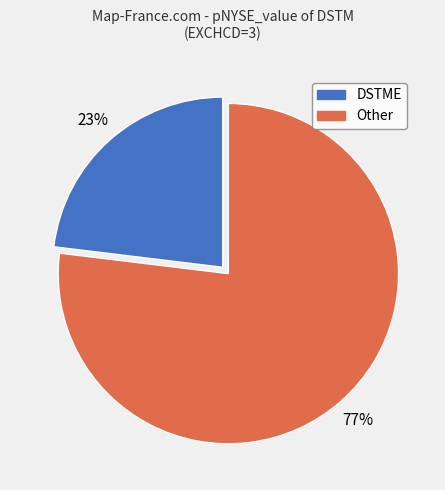

Is there a majority slice in this chart?

Yes